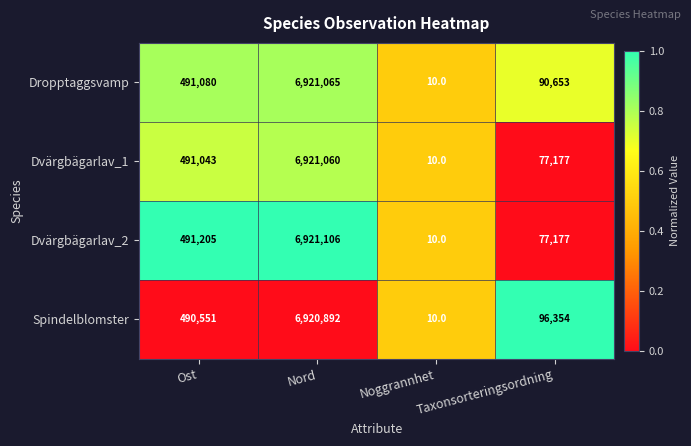

Which series has the largest range (max minus min)?

Dvärgbägarlav_2